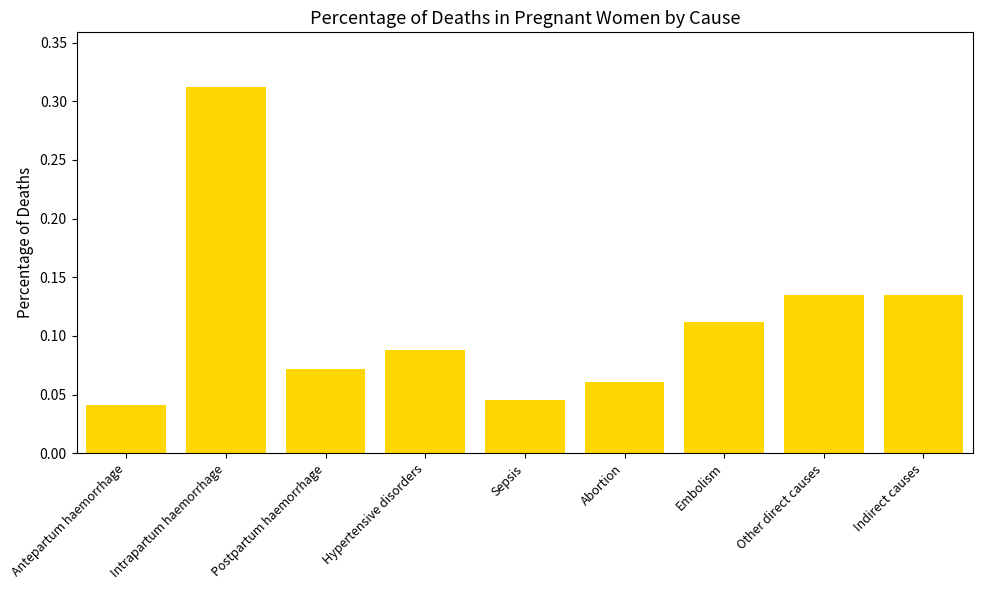

Between Embolism and Other direct causes, which is larger?

Other direct causes